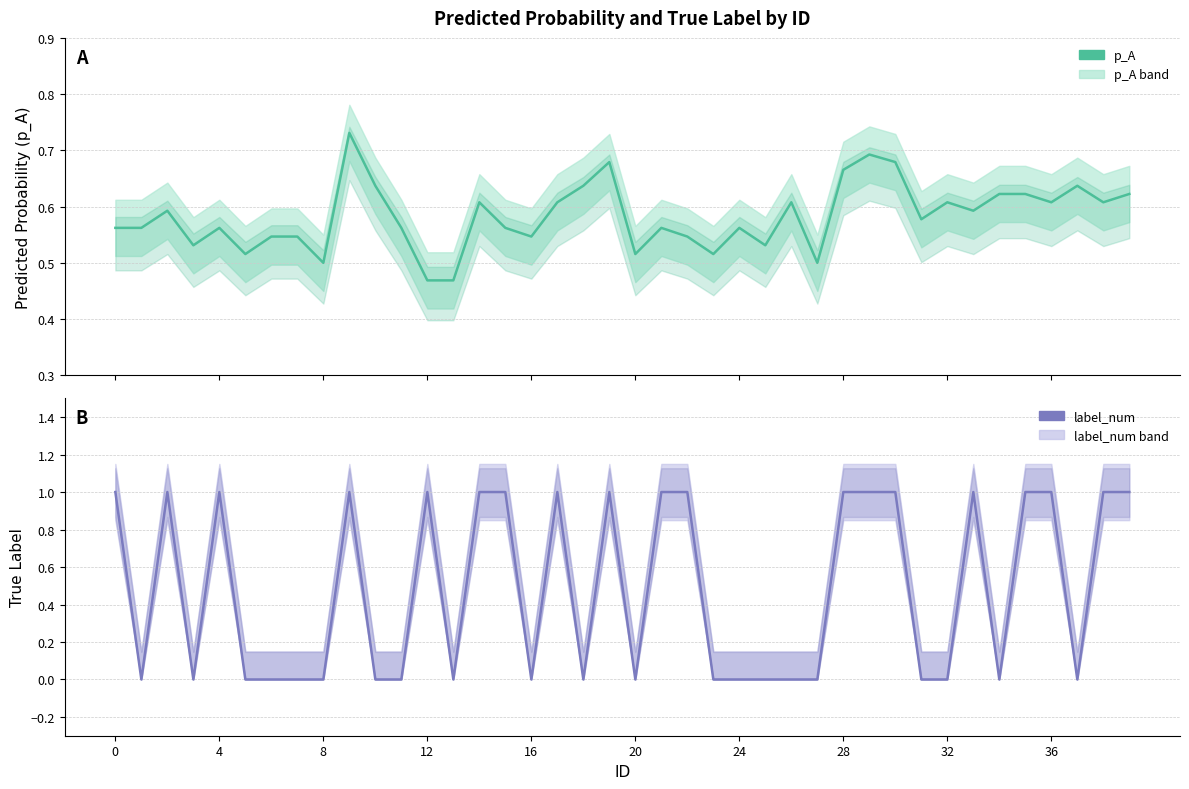

How many interior local valleys does the p_A series have?

12